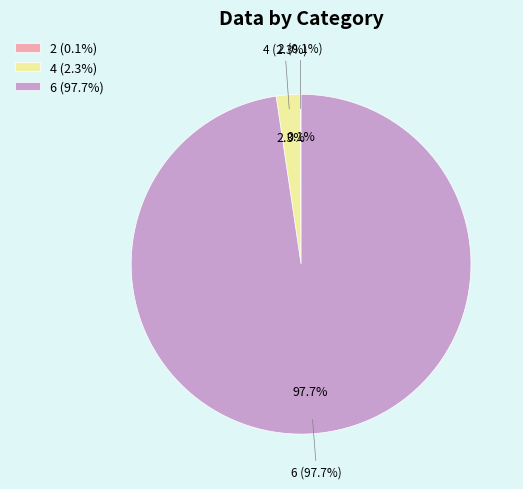

Does 4 account for over 50% of the chart?

No